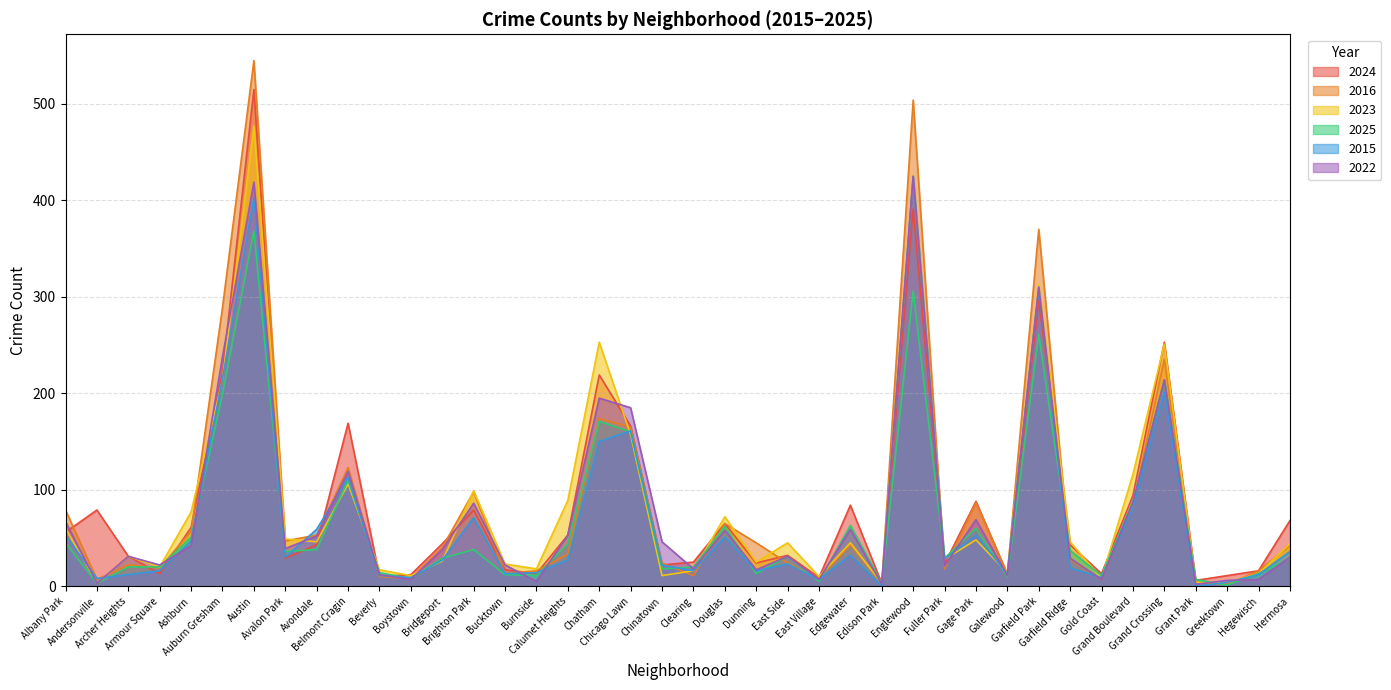

Reading left to right, what are all the values shown in this chart?

2024: 56	79	31	13	61	222	515	29	43	169	10	12	44	79	17	13	53	219	166	22	25	65	24	32	9	84	3	391	23	88	12	296	43	13	94	253	6	11	16	68
2016: 79	7	22	19	57	289	545	47	53	123	10	8	40	98	13	16	33	174	165	24	11	65	45	24	8	43	3	504	18	87	13	370	28	7	84	235	3	2	16	42
2023: 60	3	31	20	77	214	477	49	46	106	17	11	26	99	23	18	89	253	157	11	16	72	25	45	10	45	3	426	28	48	14	313	46	8	116	251	4	4	13	44
2025: 45	3	20	20	51	199	368	36	38	110	14	8	29	38	12	11	44	171	160	18	20	62	13	31	5	63	3	306	29	60	10	261	37	11	88	214	7	1	13	29
2015: 53	8	12	16	47	215	403	30	59	113	11	9	27	71	13	14	27	150	161	22	16	51	16	23	7	32	0	425	28	53	13	310	19	9	81	201	0	4	12	36
2022: 67	3	31	22	42	238	419	39	52	119	12	7	38	86	22	5	53	195	185	46	18	58	17	31	7	59	2	425	21	69	11	310	29	7	87	214	2	6	7	30